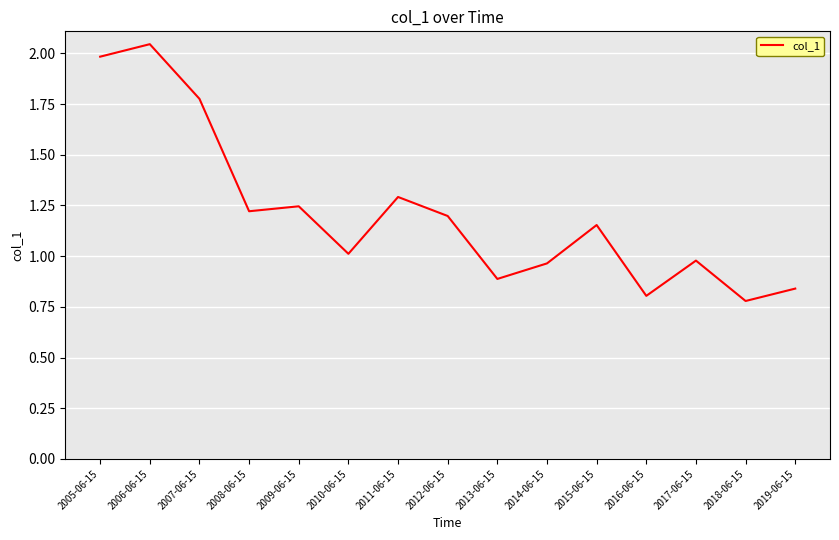

How many lines are shown in the chart?

1